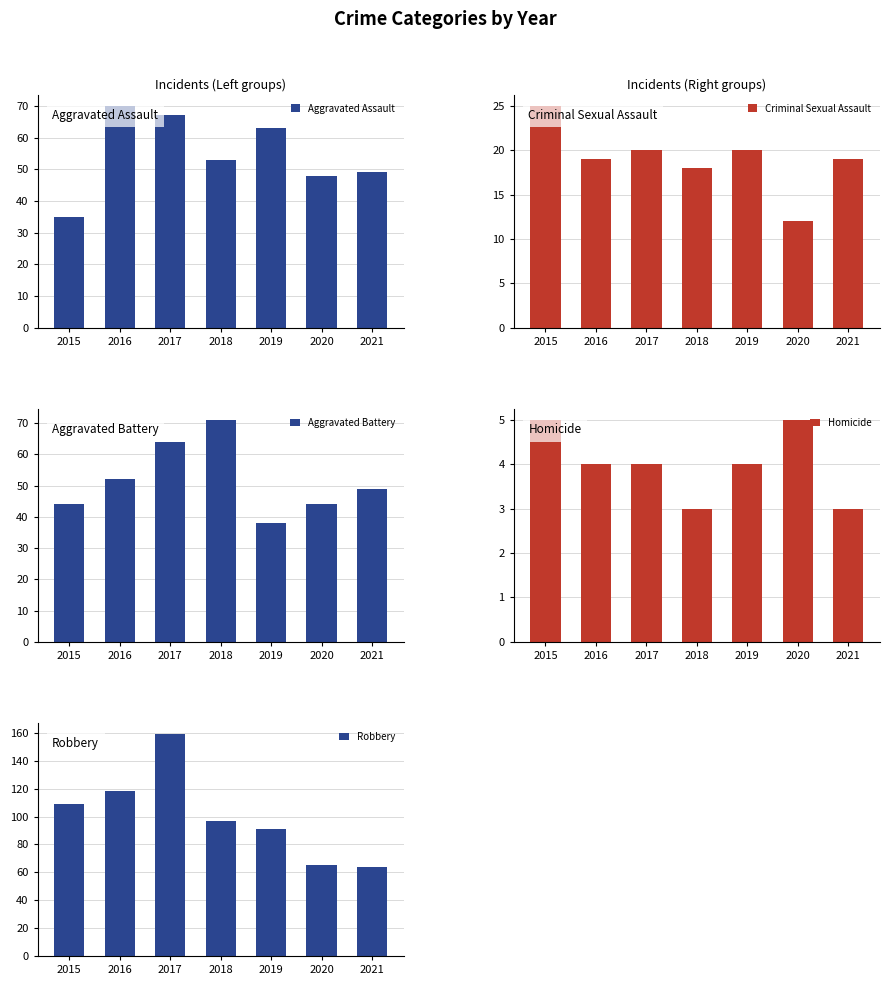

Which series has the largest total across all categories?

Robbery